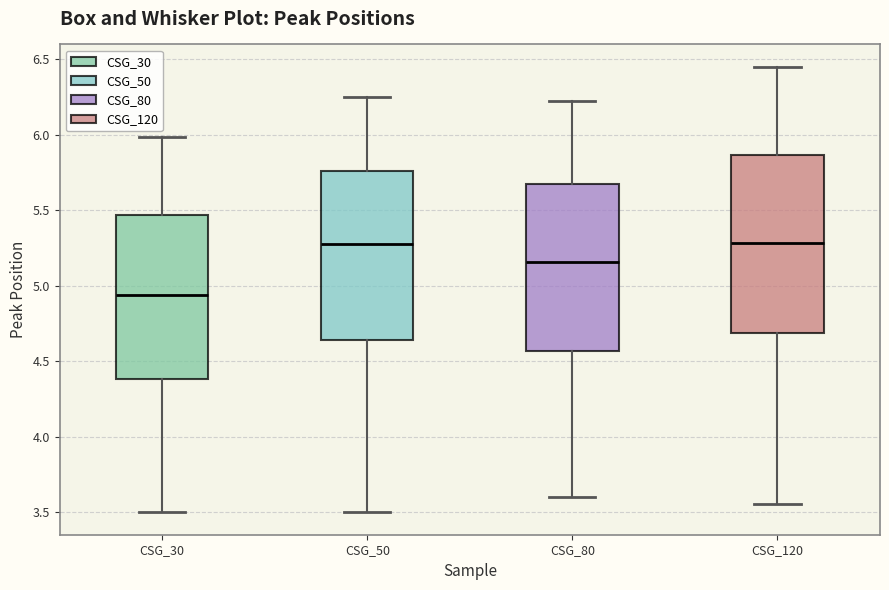

Comparing the boxes themselves (not the whiskers), which one is the tallest?

CSG_120